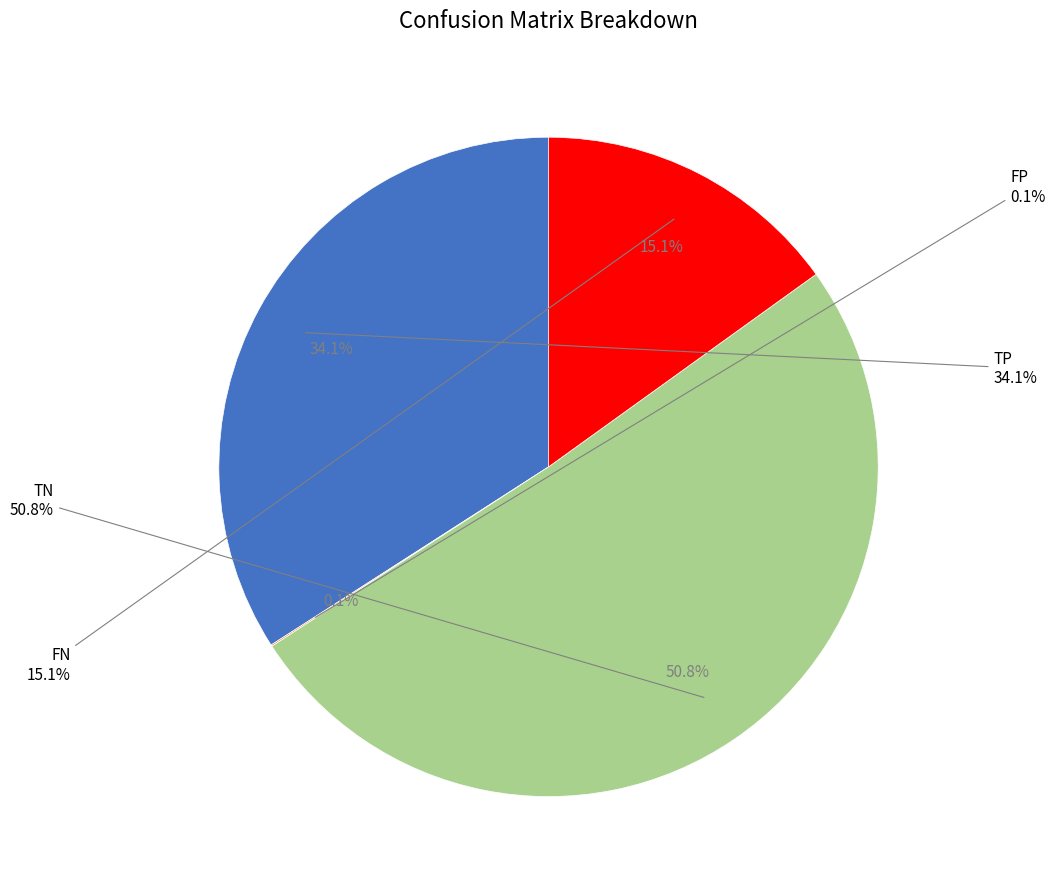

The FP slice represents 1% of the pie. True or false?

False